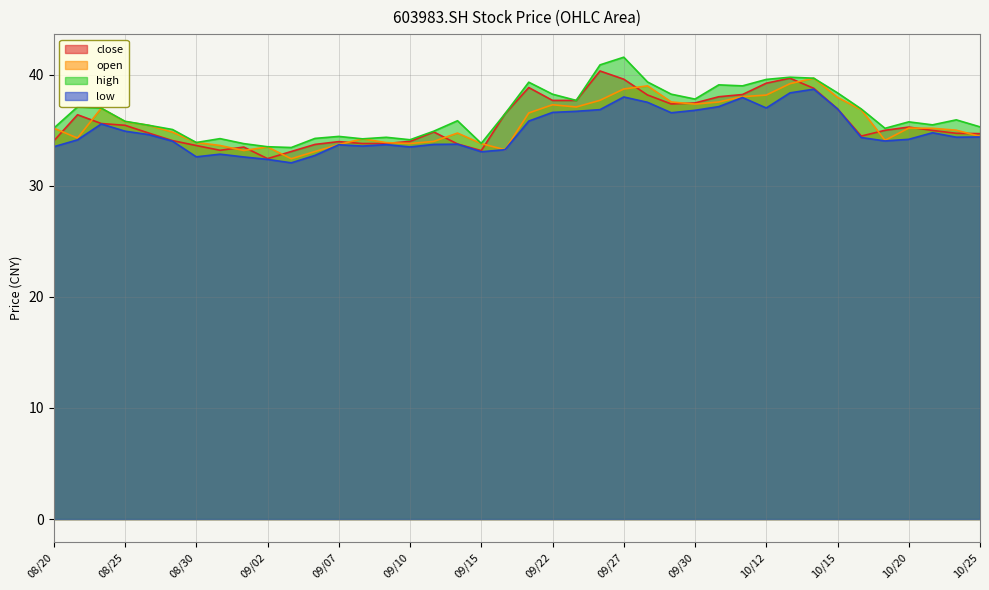

In low, how many points are higher than both neighbors (excluding endpoints)?

9